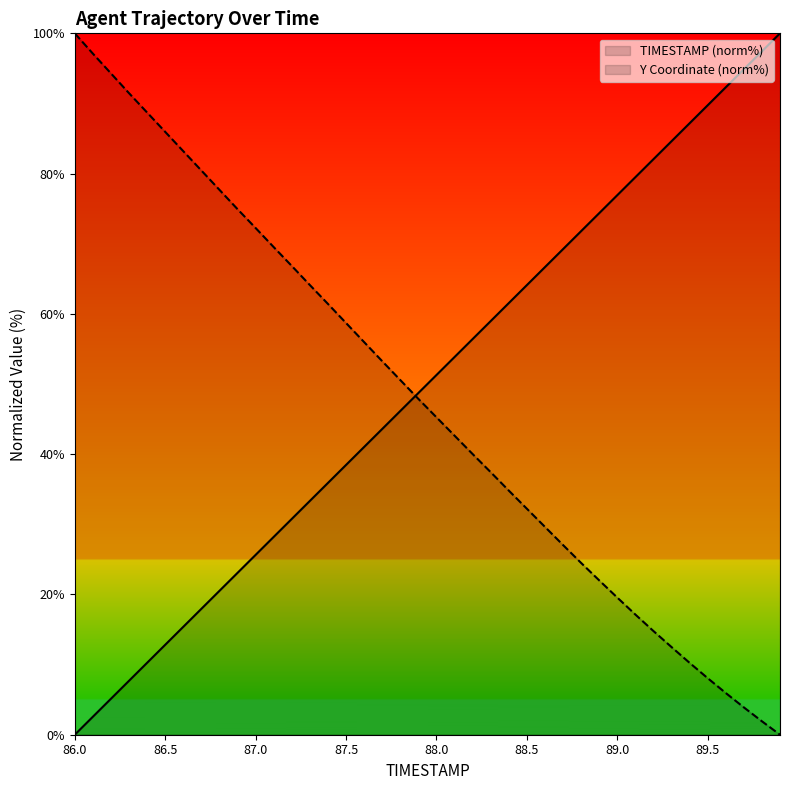

Does the chart have visible grid lines?

No